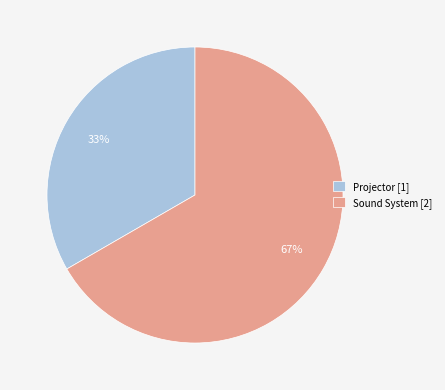

To the nearest percent, what is the average slice percentage?

50%